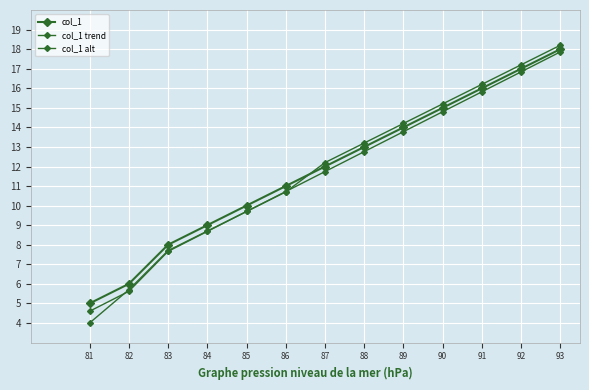

At which label does col_1 trend reach its minimum?

81